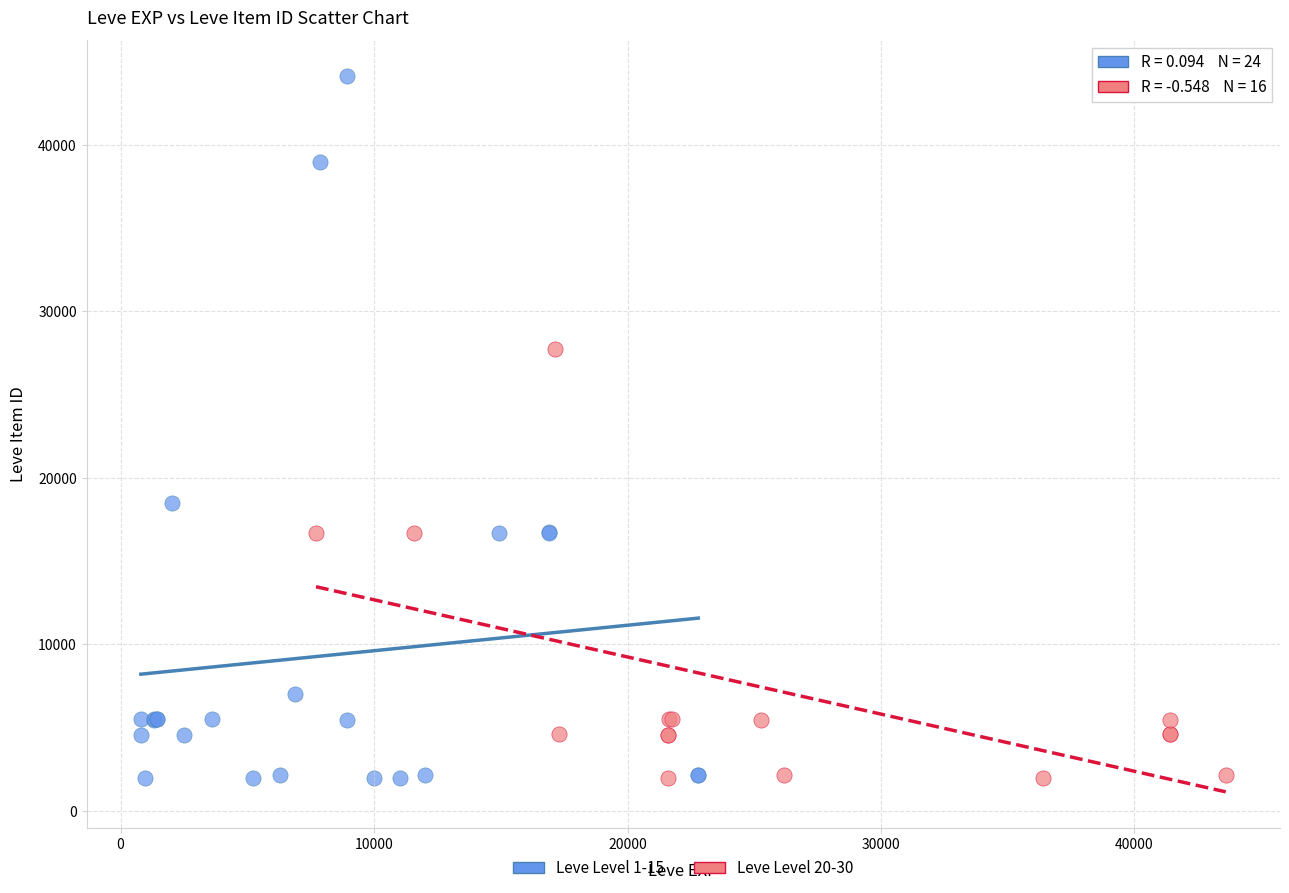

Which series has the widest spread of Y values?

Leve Level 1-15